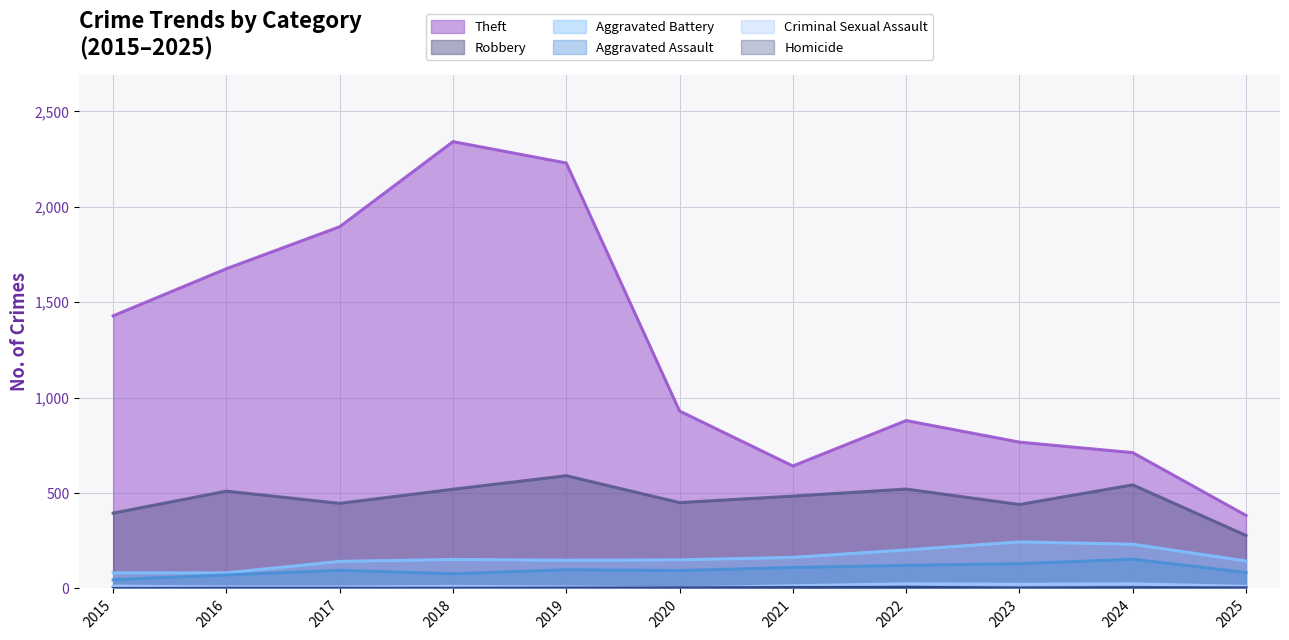

Reading left to right, transcribe all the data shown in this chart.

Theft: 1429	1676	1896	2342	2230	930	642	880	767	712	383
Robbery: 395	510	446	520	591	450	484	521	440	543	278
Aggravated Battery: 82	82	142	152	148	150	163	202	244	232	144
Aggravated Assault: 46	71	95	77	98	94	110	121	130	153	84
Criminal Sexual Assault: 12	8	8	11	8	3	14	24	22	24	11
Homicide: 0	1	1	1	2	3	5	6	2	4	3